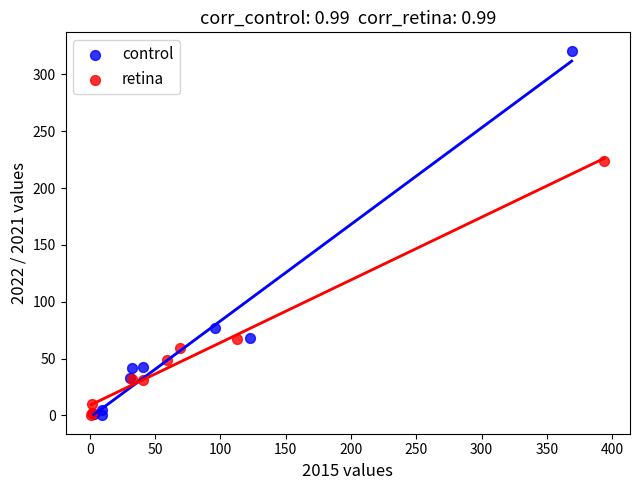

Which series has the largest Y range (max minus min)?

control